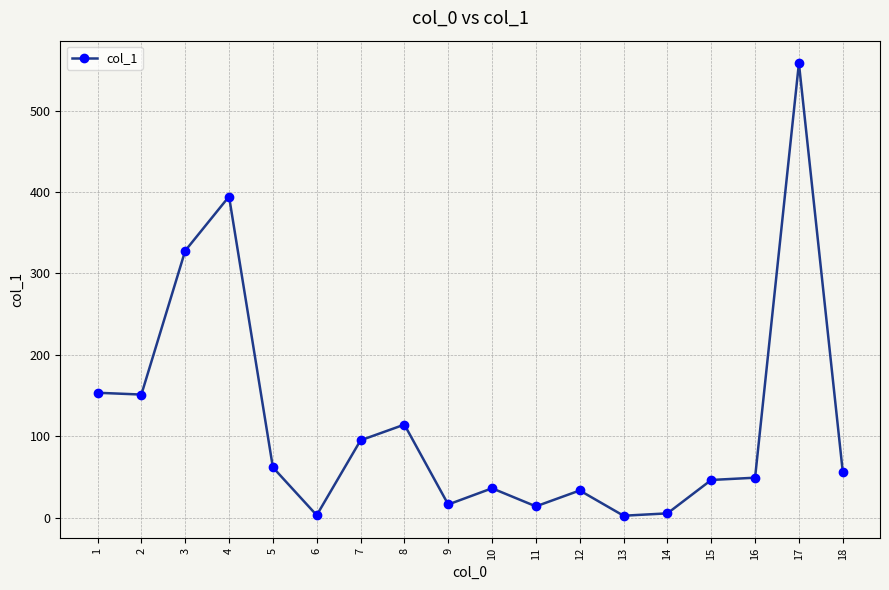

What is the value of the 7th point from the left?

95.0